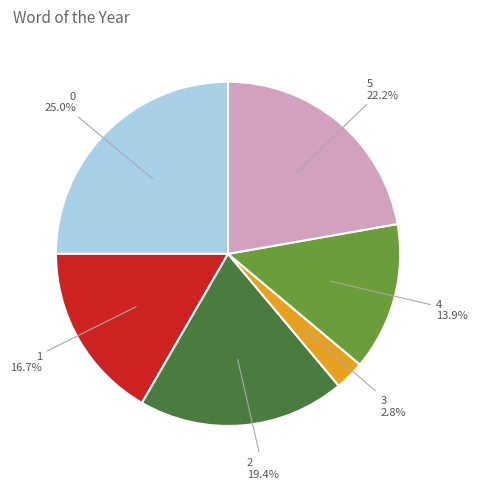

Is there a majority slice in this chart?

No